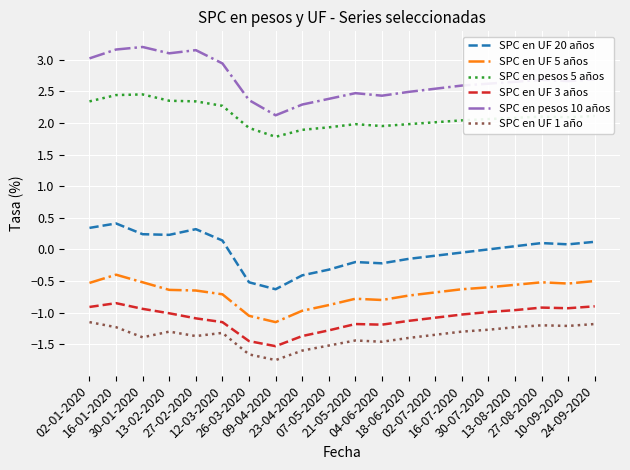

At which label does SPC en UF 20 años first exceed 0?

02-01-2020